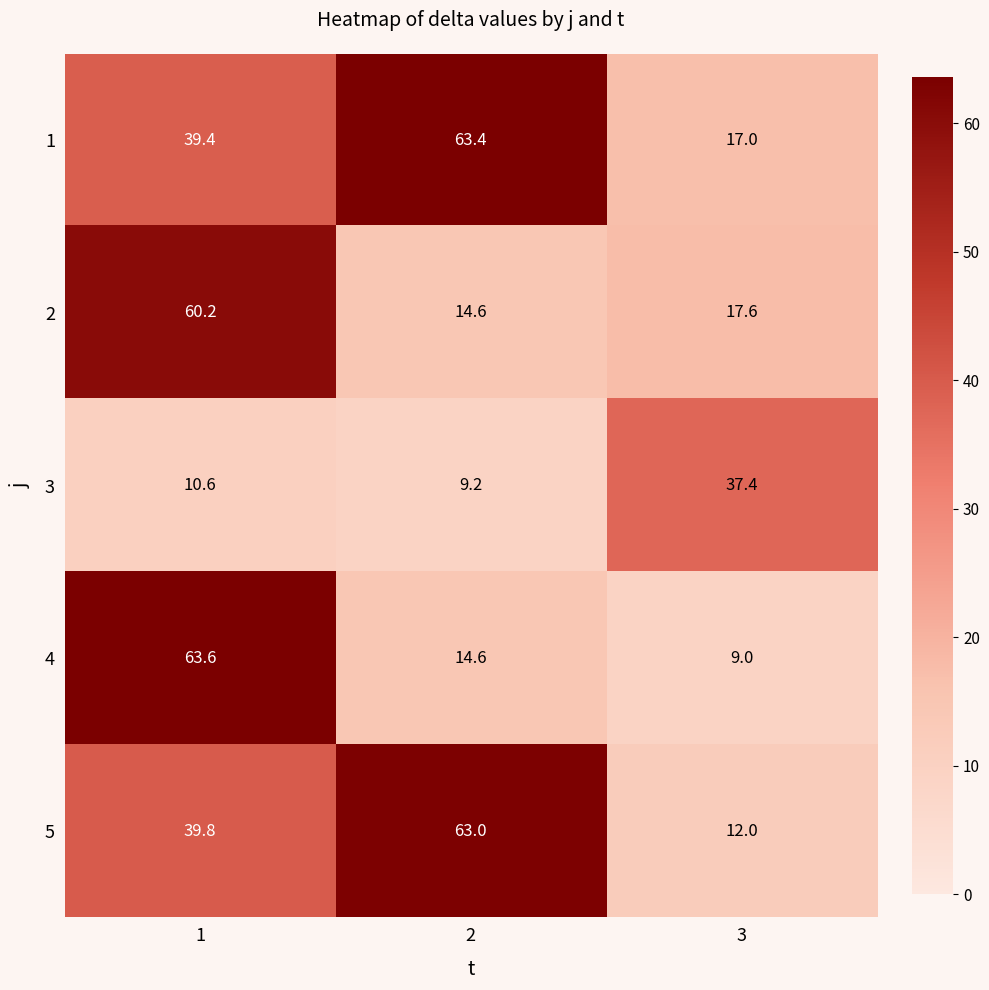

True or false: 2 has a value of 14.6 at 2.

True